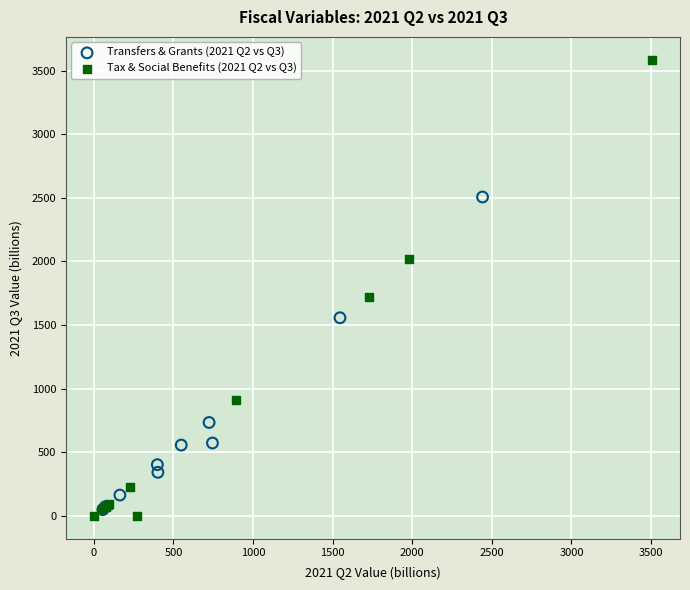

Which series contains the highest Y value?

Tax & Social Benefits (2021 Q2 vs Q3)